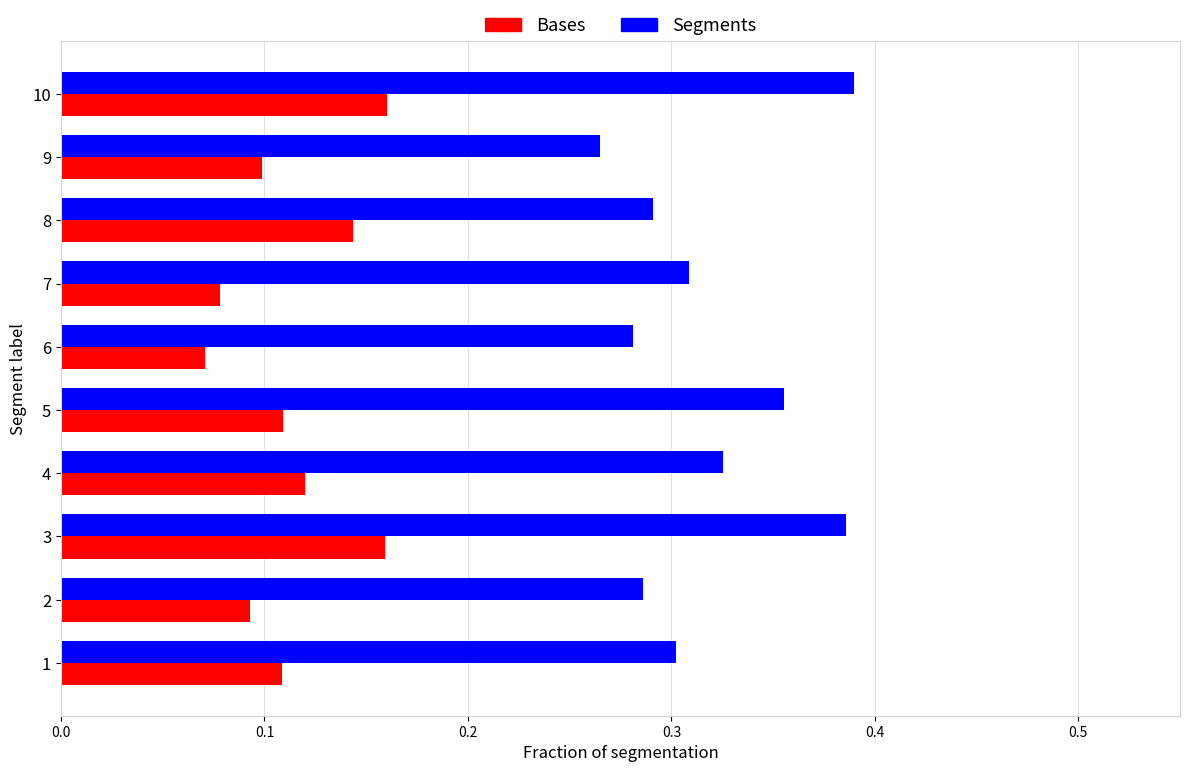

What is the difference between the Bases values at 8 and 9?

0.0